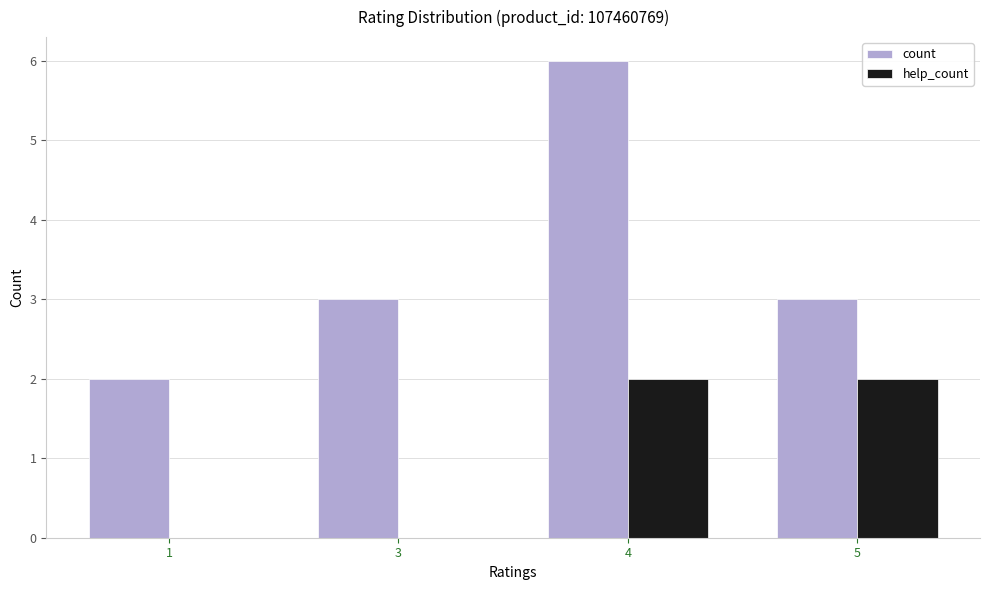

Are the bars horizontal?

No